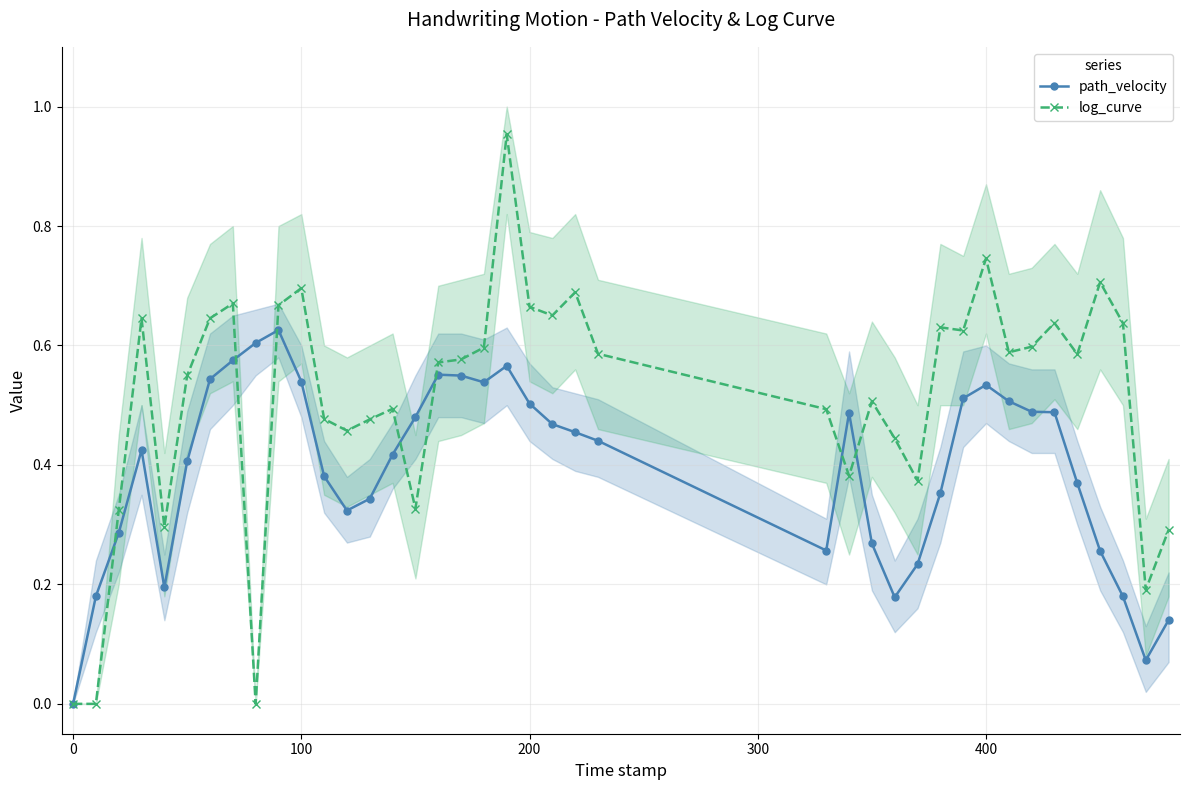

How many times do log_curve and path_velocity cross each other?

7